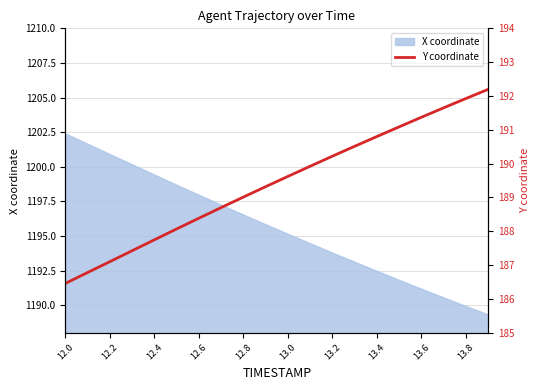

True or false: X coordinate has a value of 1189.9 at 13.8.

True